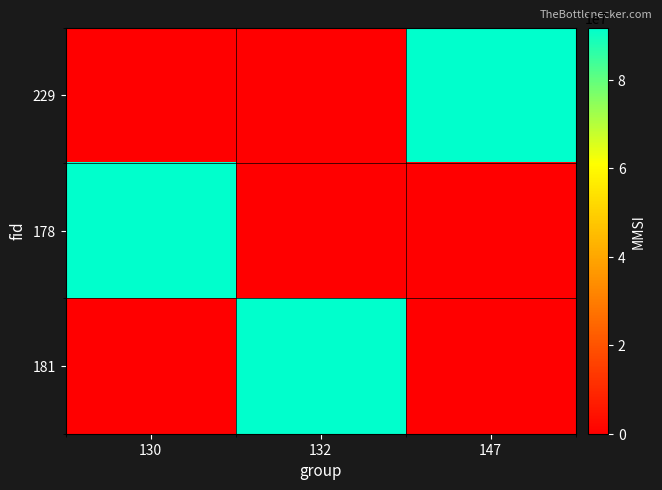

Reading left to right, what are all the values shown in this chart?

229: 130=0	132=0	147=91806744
178: 130=91806744	132=0	147=0
181: 130=0	132=91806744	147=0